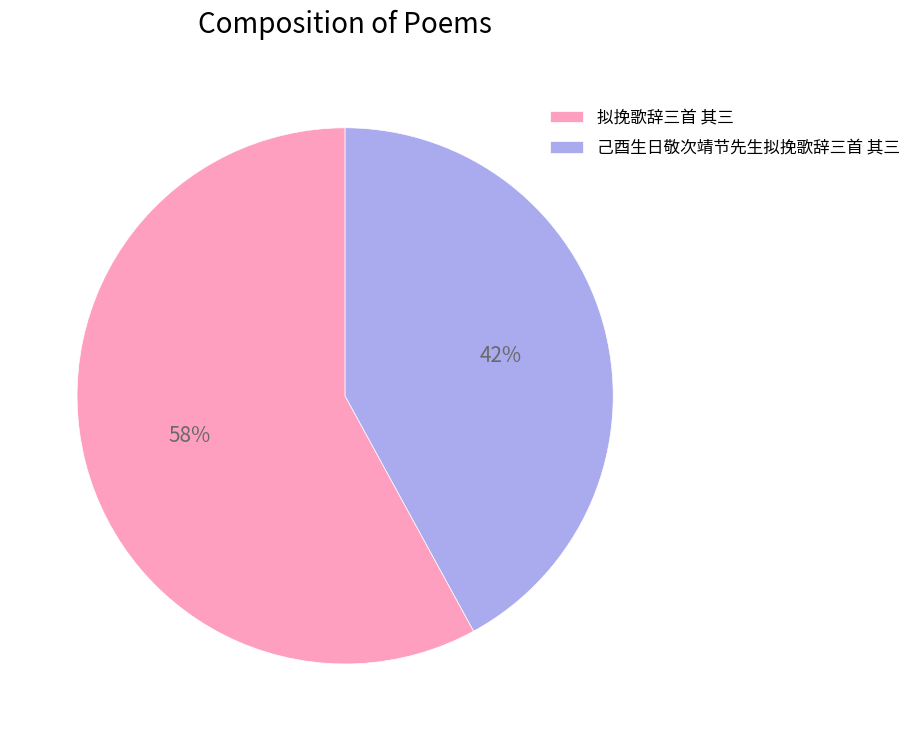

True or false: 己酉生日敬次靖节先生拟挽歌辞三首 其三 accounts for 31% of the total.

False